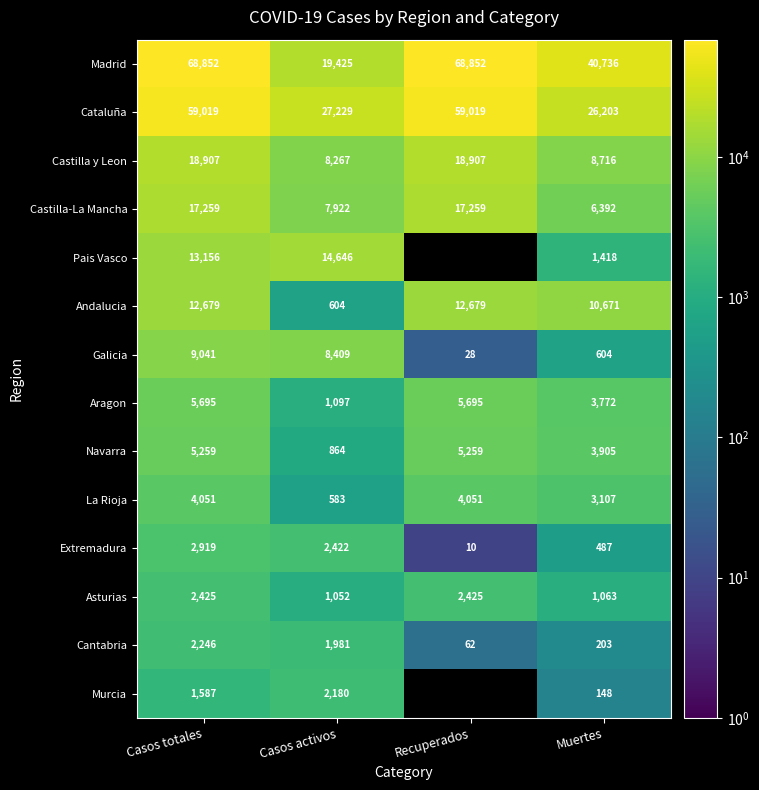

What is the sum of all Navarra values?

15287